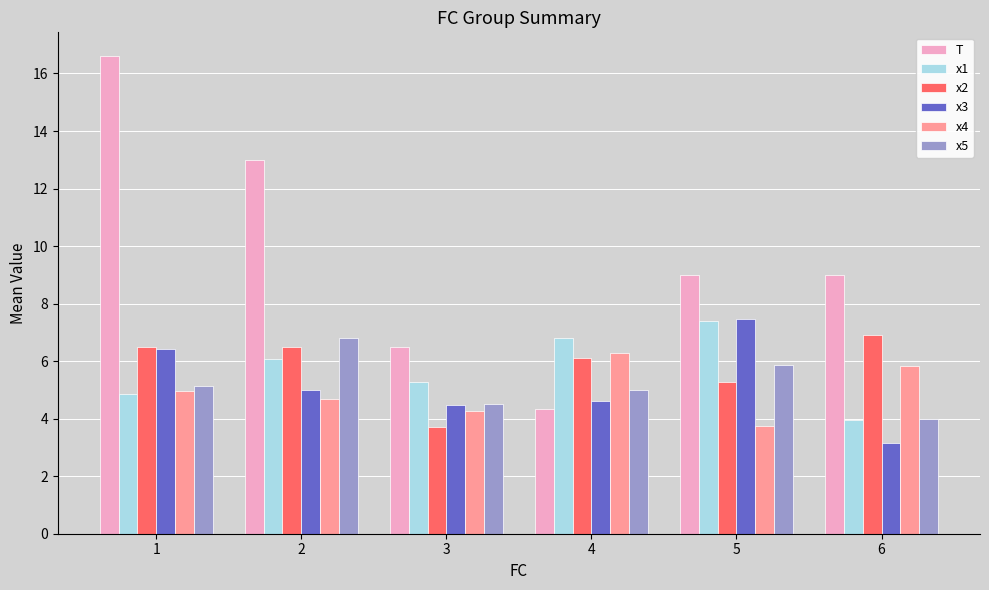

At which label does x2 reach its minimum?

3